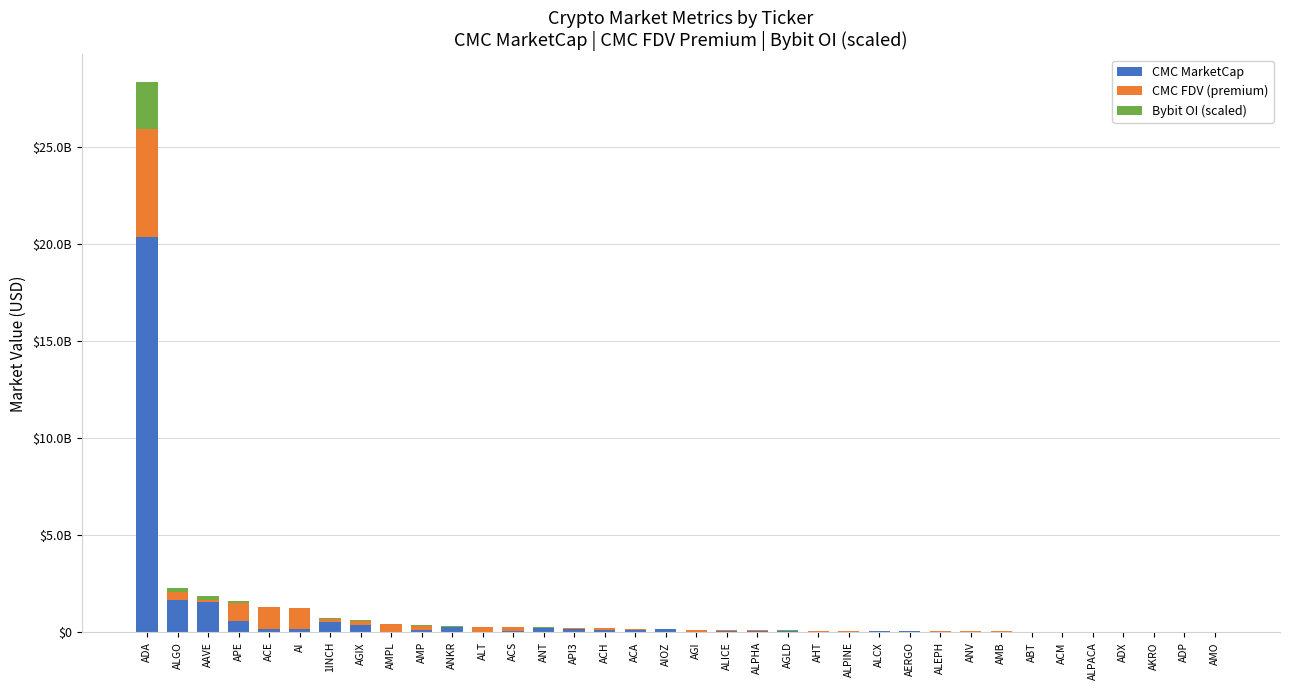

The CMC MarketCap series shows 66844194.4 at ALCX. True or false?

True